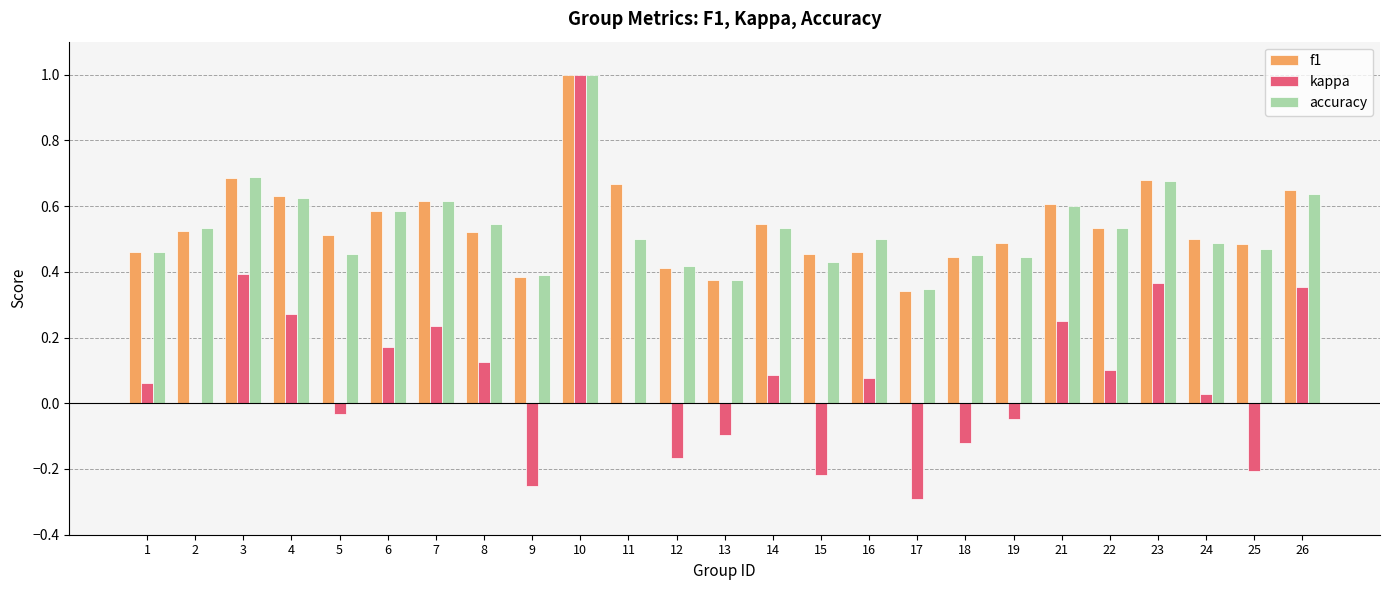

At which category does the chart reach its peak across all series?

10